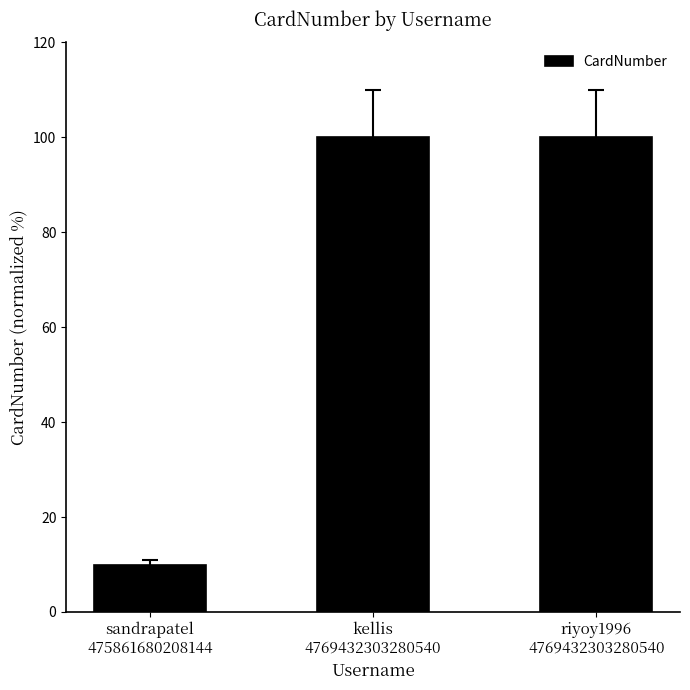

True or false: the data shows 100.0 at kellis
4769432303280540.

True